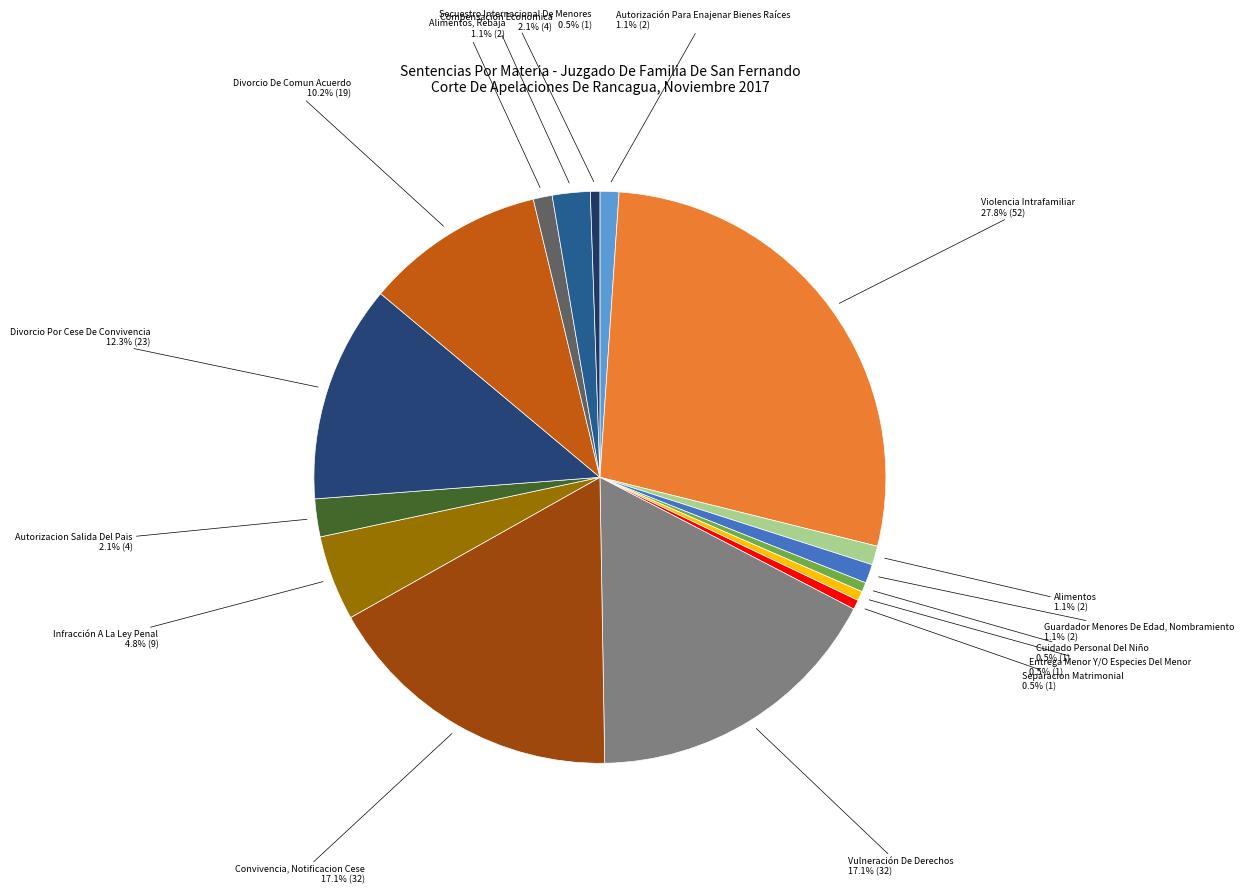

How many slices are in this pie chart?

16